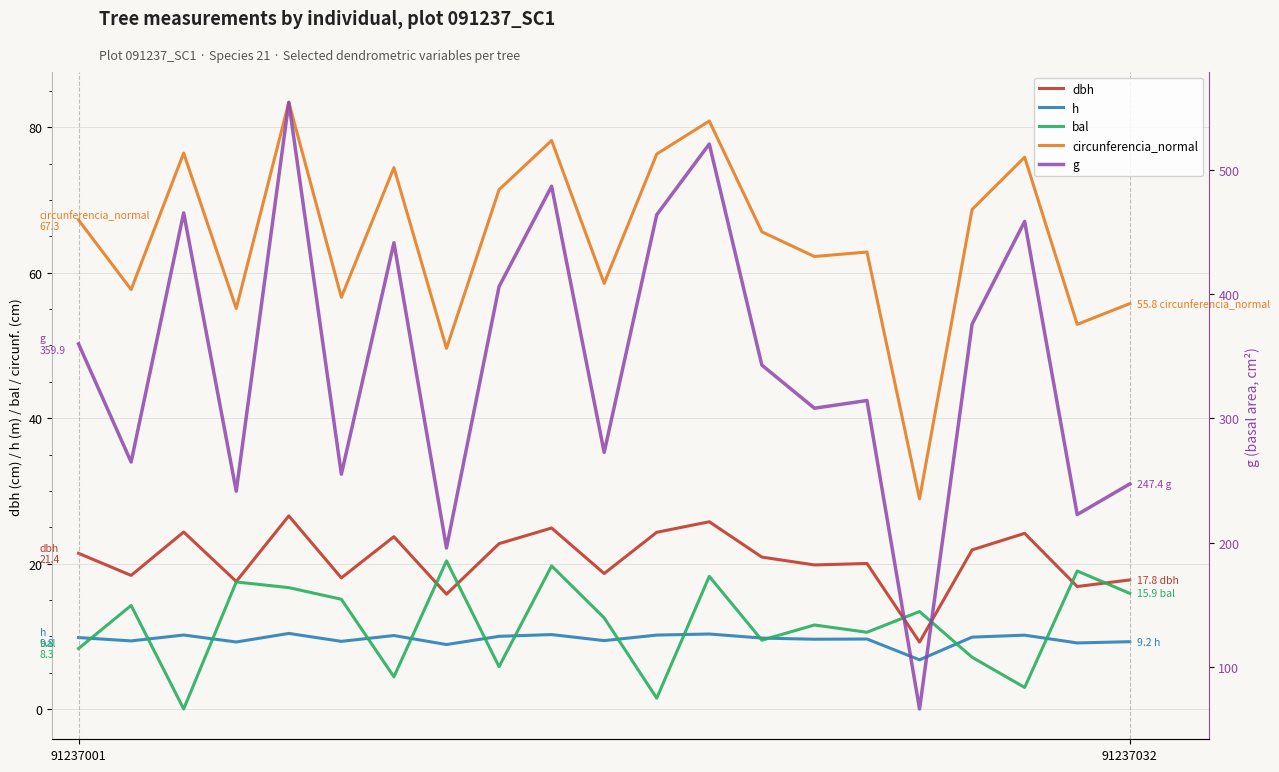

True or false: h and circunferencia_normal intersect in this chart.

False